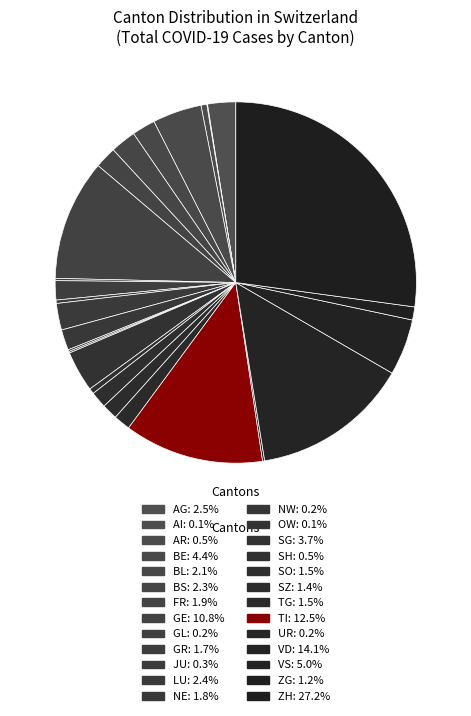

What is the change in value from LU to VD?

+3213